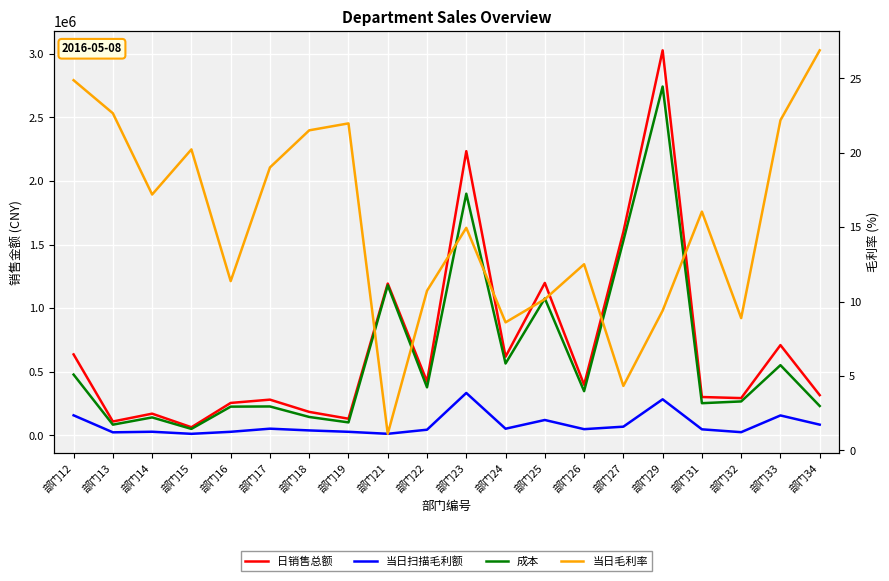

In 日销售总额, how many points are higher than both neighbors (excluding endpoints)?

7